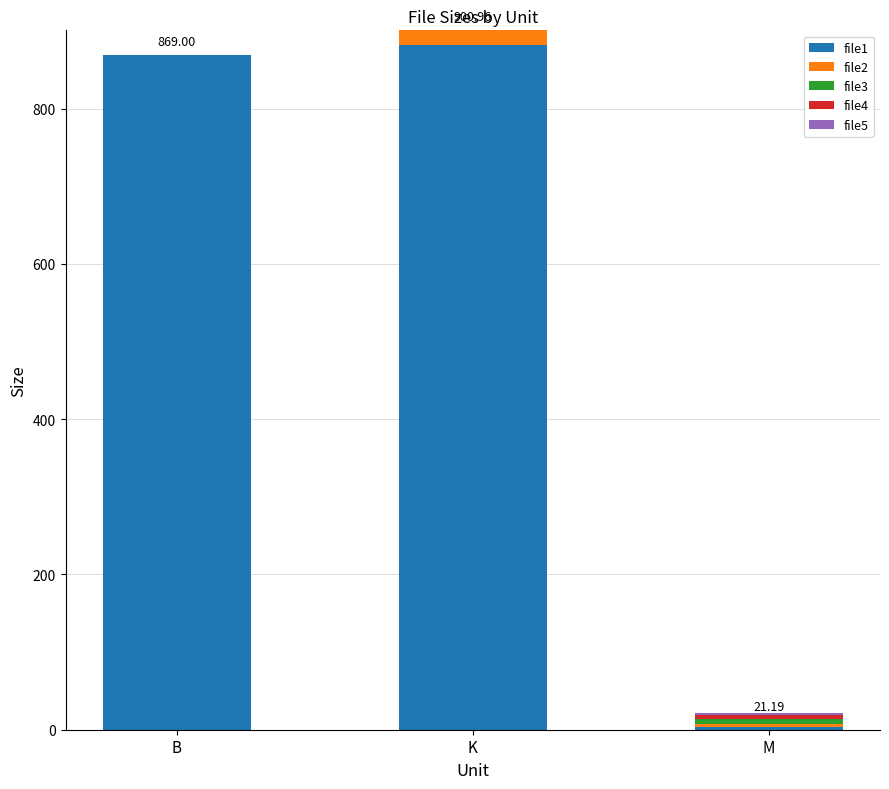

What is the total value across all series at K?

901.0